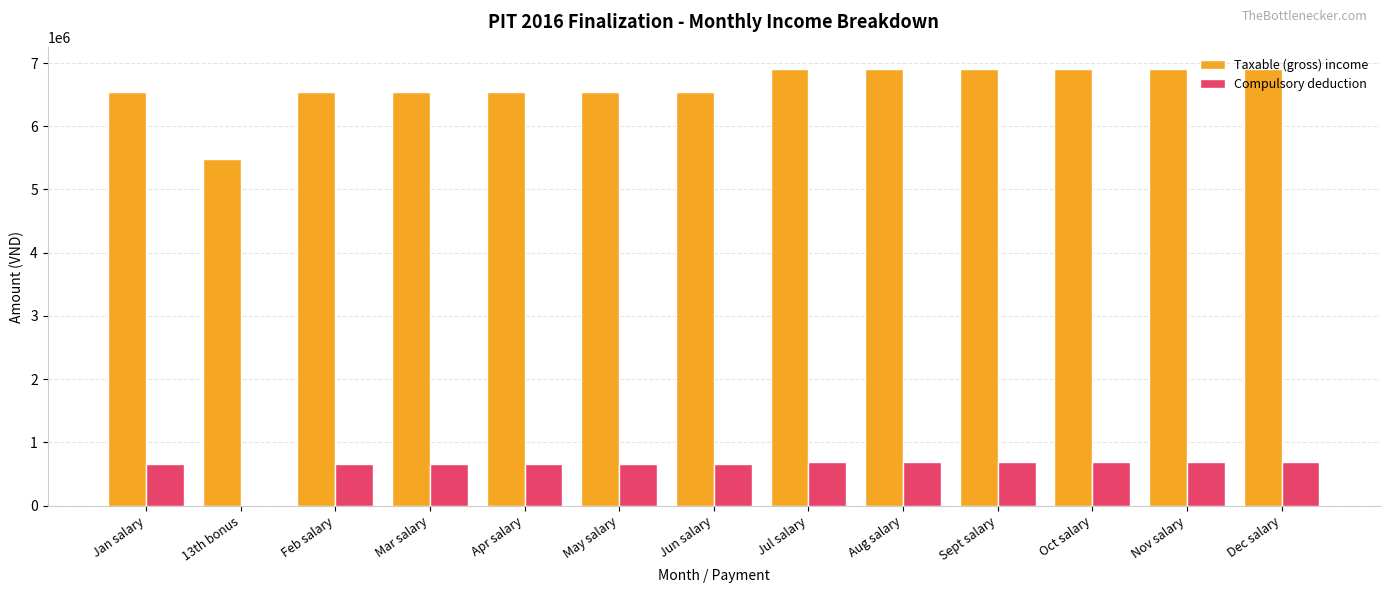

Read the Taxable (gross) income value at Jun salary.

6541500.0